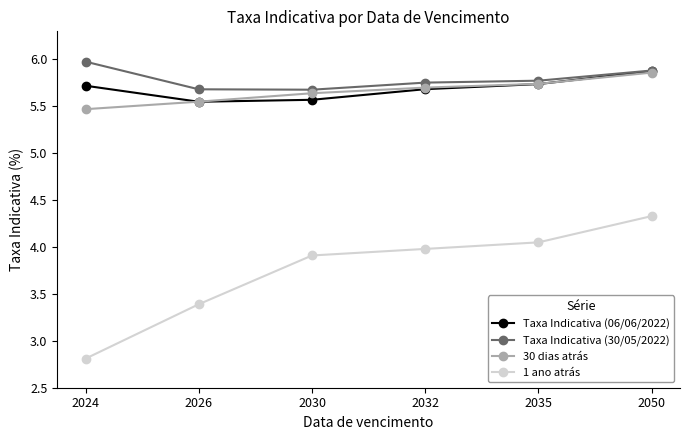

True or false: 1 ano atrás has more than 2 points higher than both neighbors.

False